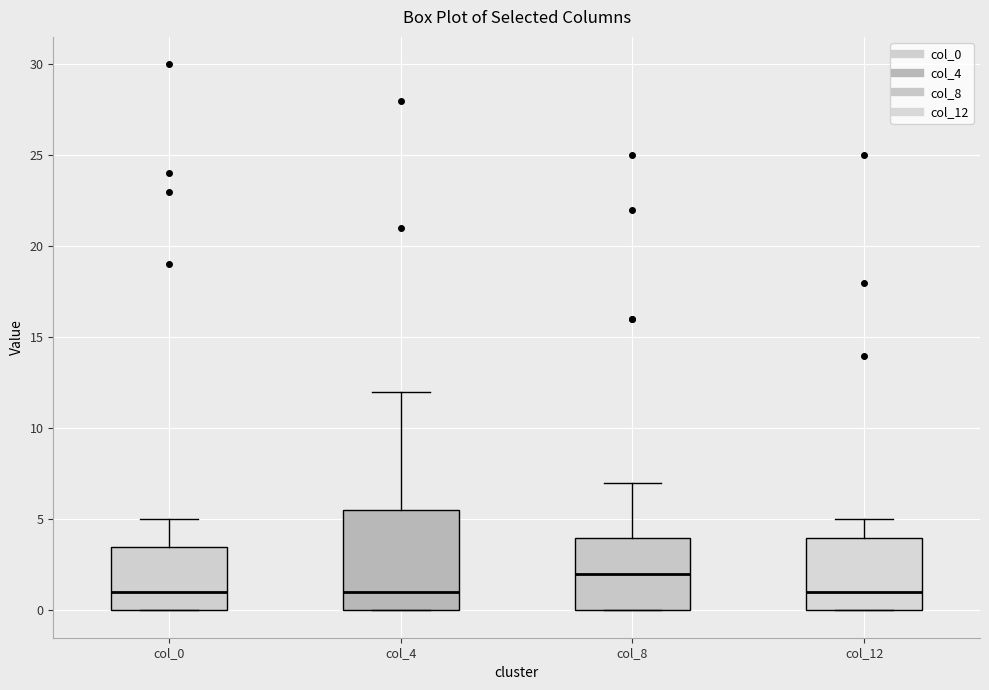

Reading left to right, transcribe this box plot: for each box, give where its median line is, the range the box spans, and where its two whiskers end, as read against the y-axis. The values are not printed on the chart, so give them approximately, as read against the axis.

col_0: median 1.0, box 0.0 to 3.5, whiskers 0.0 to 5.0
col_4: median 1.0, box 0.0 to 5.5, whiskers 0.0 to 12.0
col_8: median 2.0, box 0.0 to 4.0, whiskers 0.0 to 7.0
col_12: median 1.0, box 0.0 to 4.0, whiskers 0.0 to 5.0